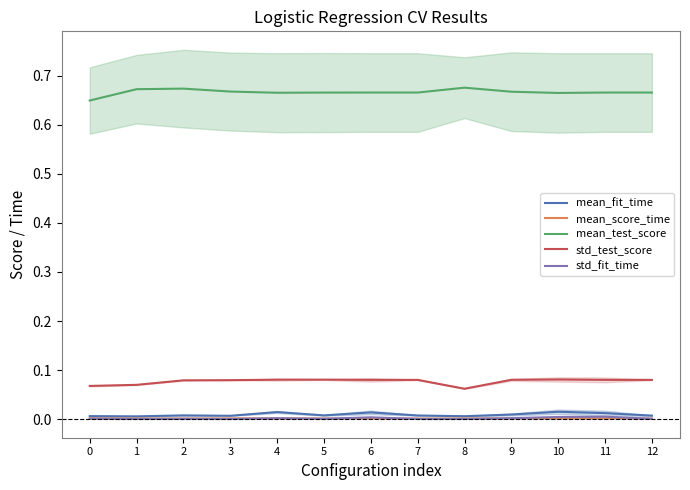

True or false: std_test_score has more than 0 points higher than both neighbors.

True